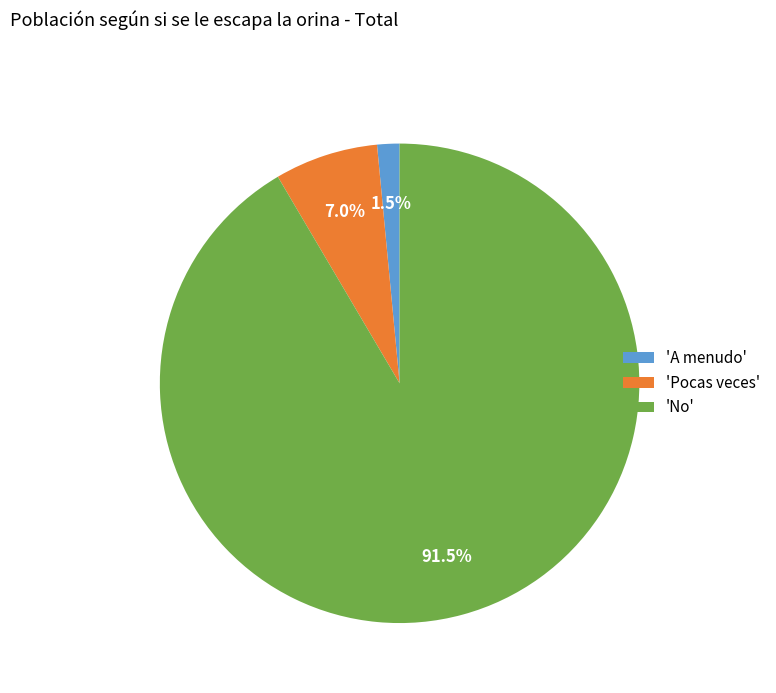

To the nearest percent, what is the average slice percentage?

33%